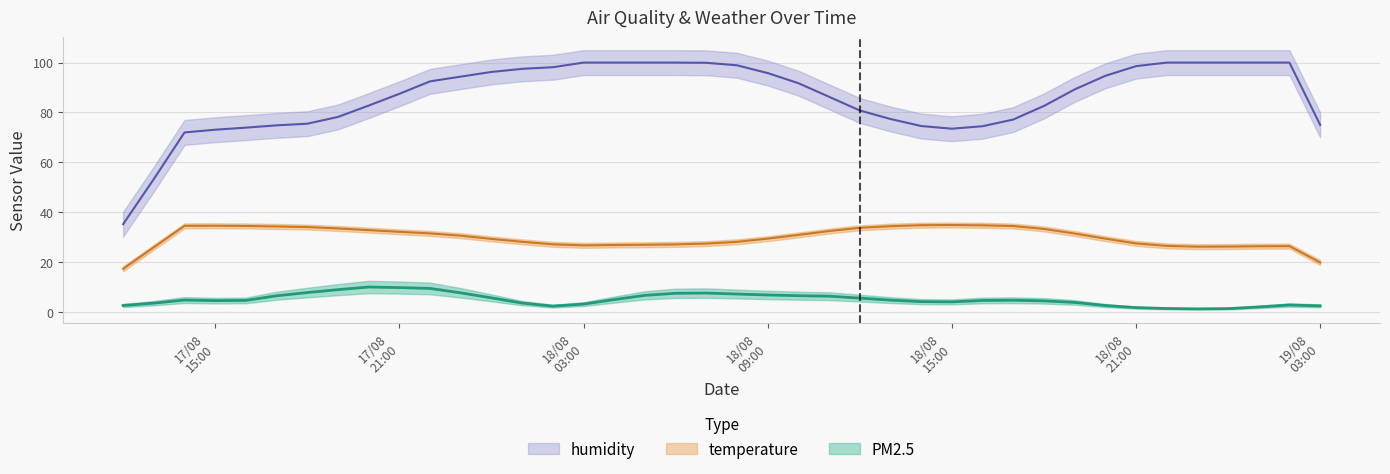

What is the sum of the humidity values at 18/08/2021 14:00 and 18/08/2021 15:00?

146.3